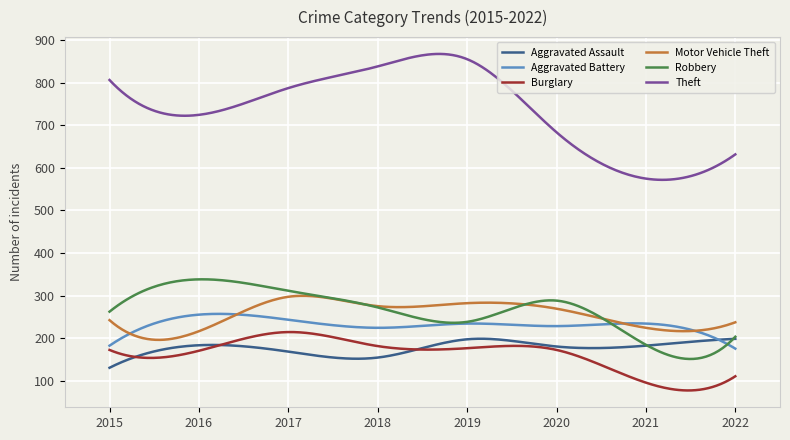

Which series has the largest total across all categories?

Theft